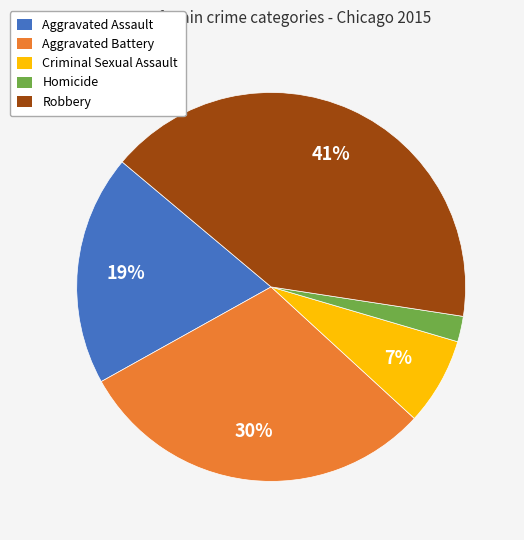

How many slices are in this pie chart?

5